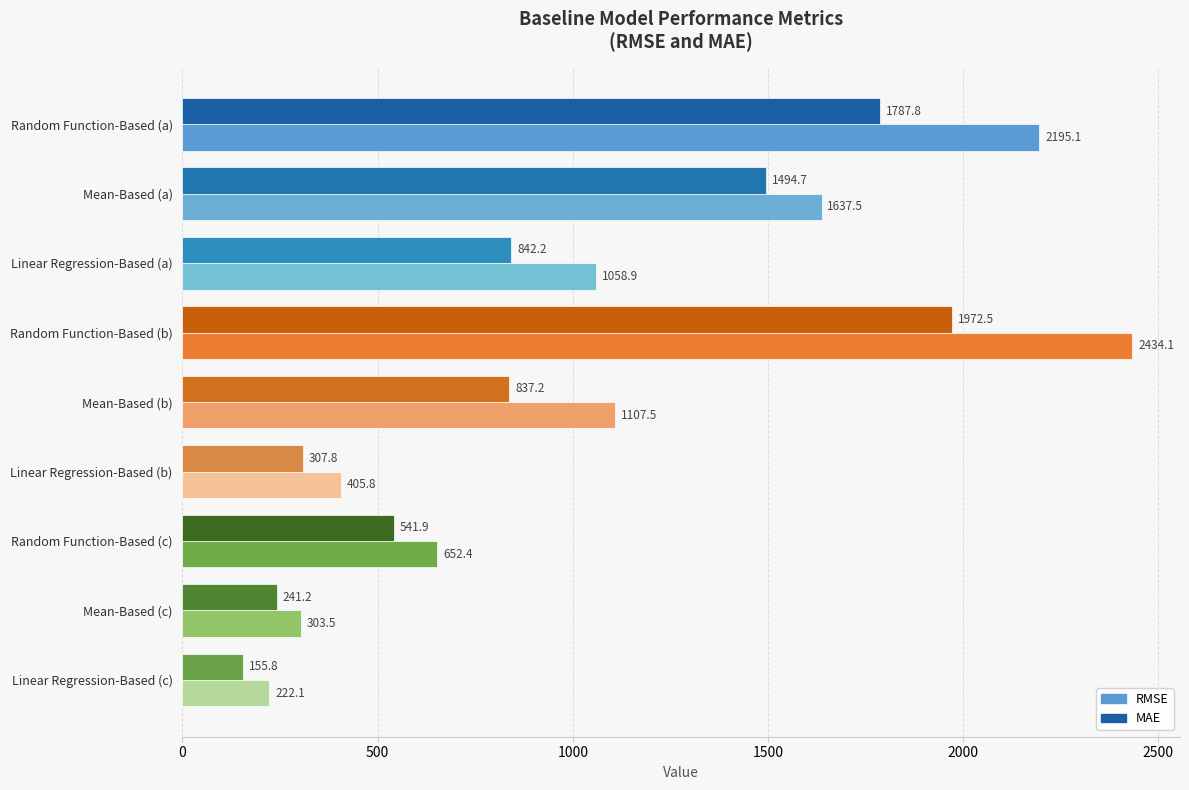

Which series has the largest range (max minus min)?

RMSE